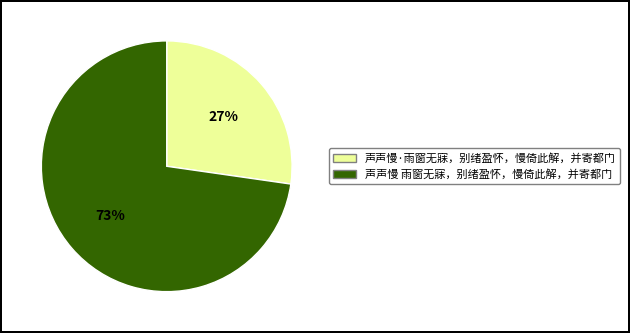

Is there a majority slice in this chart?

Yes